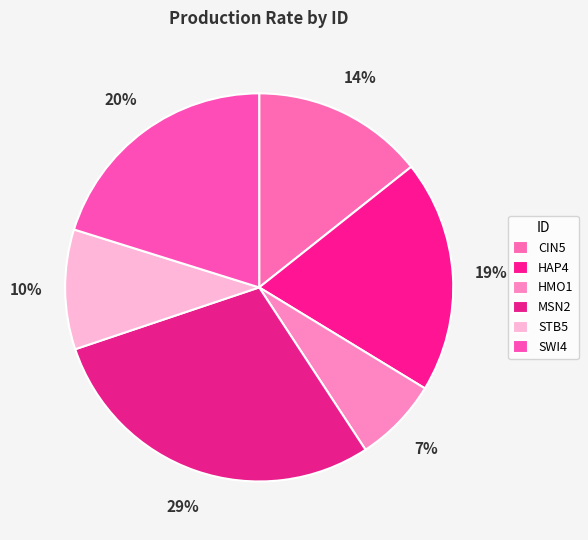

Which category has the biggest portion of the pie?

MSN2